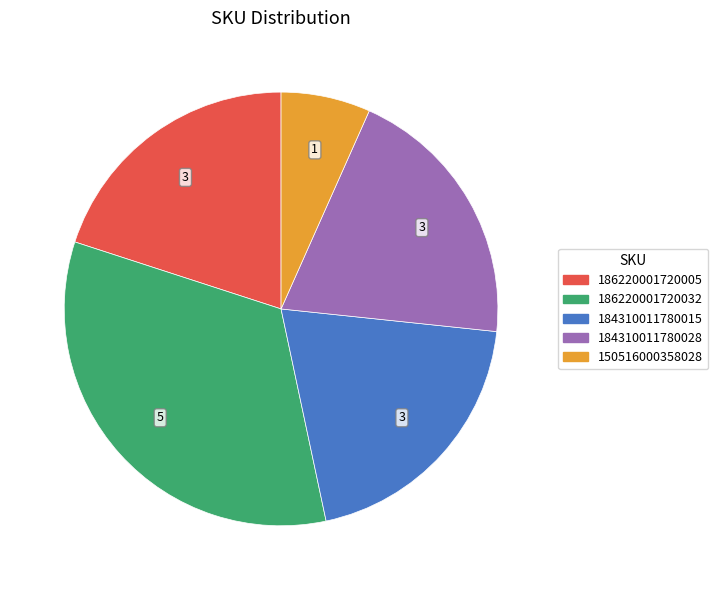

How many segments does this pie chart have?

5